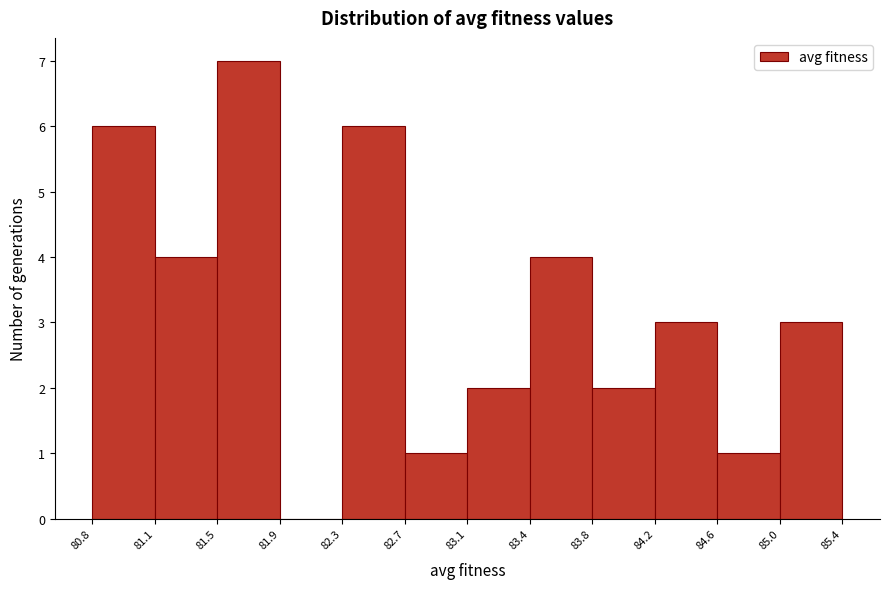

How tall is the bar that spans 83.4 to 83.8 on the x-axis? The values are not printed on the chart, so give them approximately, as read against the axis.

4